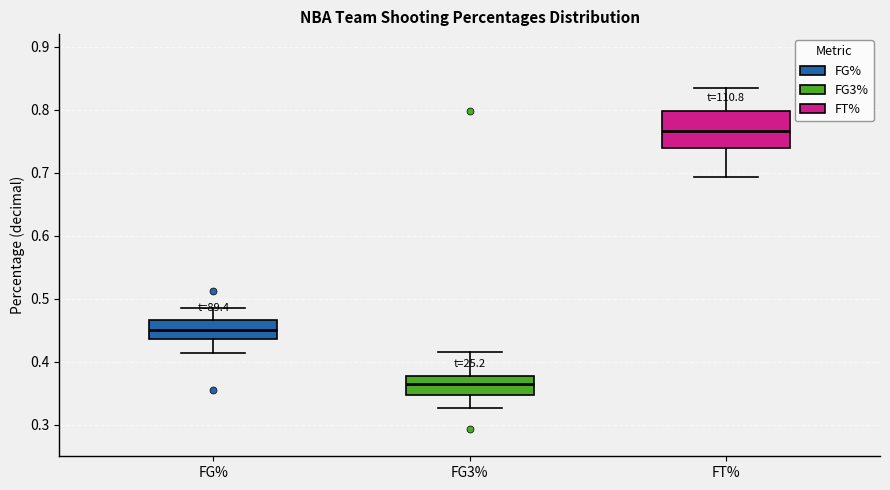

Comparing the boxes themselves (not the whiskers), which one is the tallest?

FT%